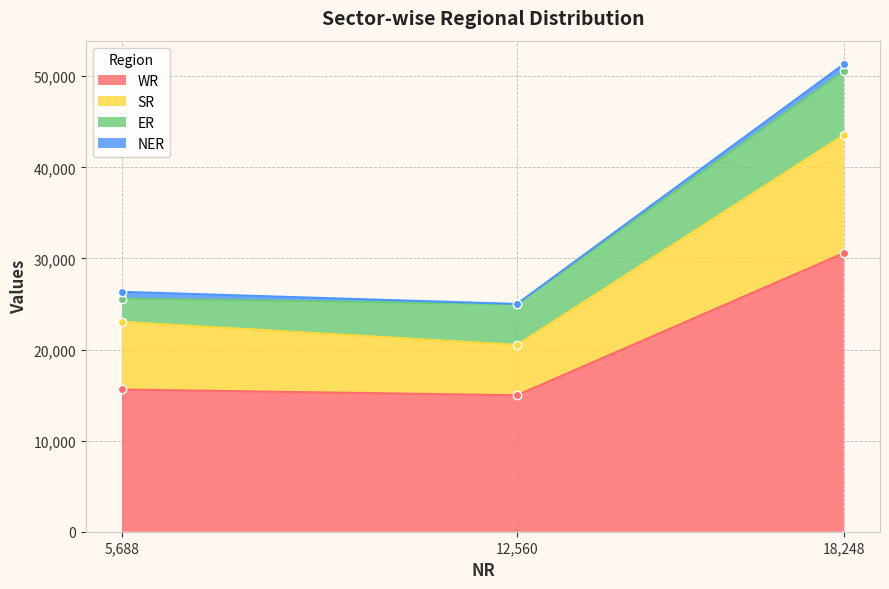

The value of WR at 12,560 is 14983. True or false?

True